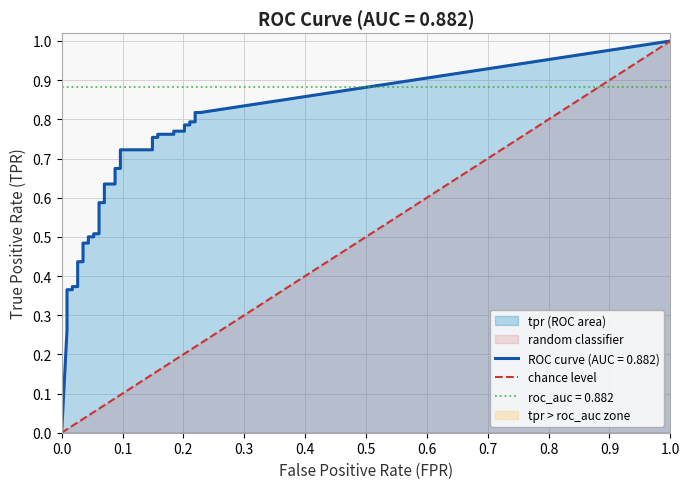

List the labels in order of value, smallest first.

0.0, 1.0